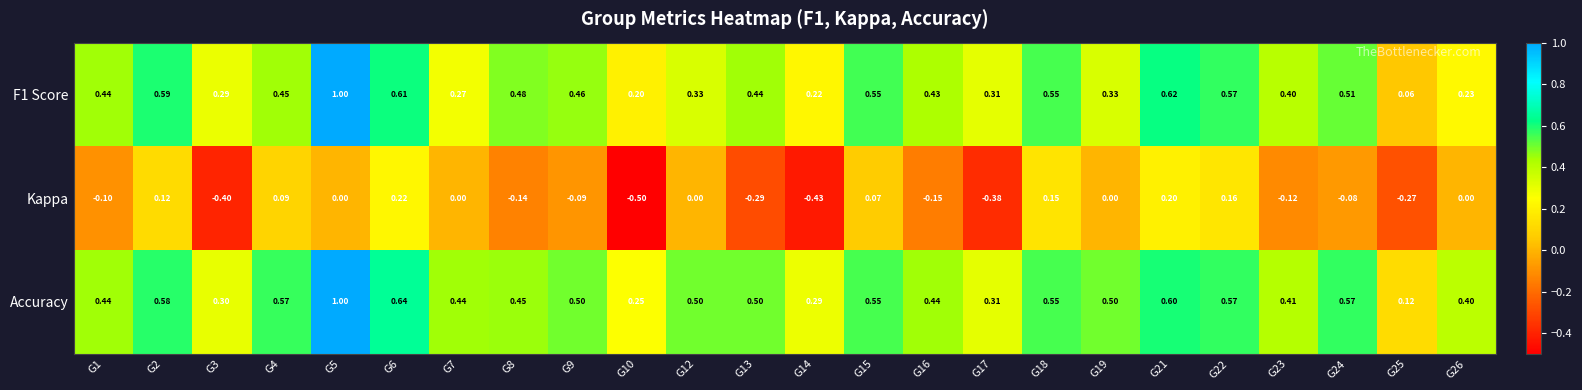

Is the value of Kappa at G12 greater than the value of F1 Score at G1?

No